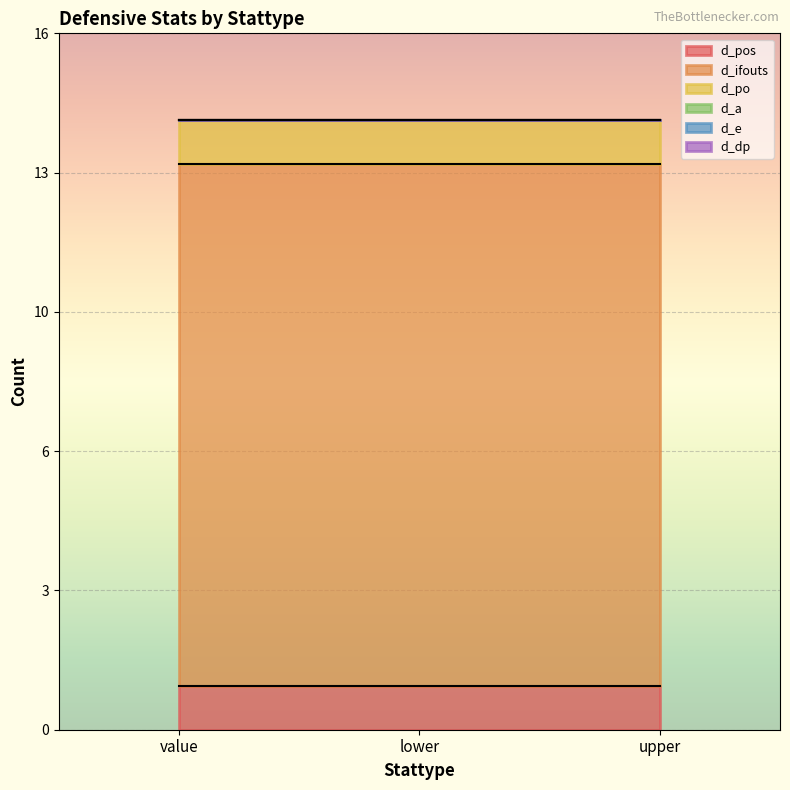

Where is d_a nearest to the value 0?

value